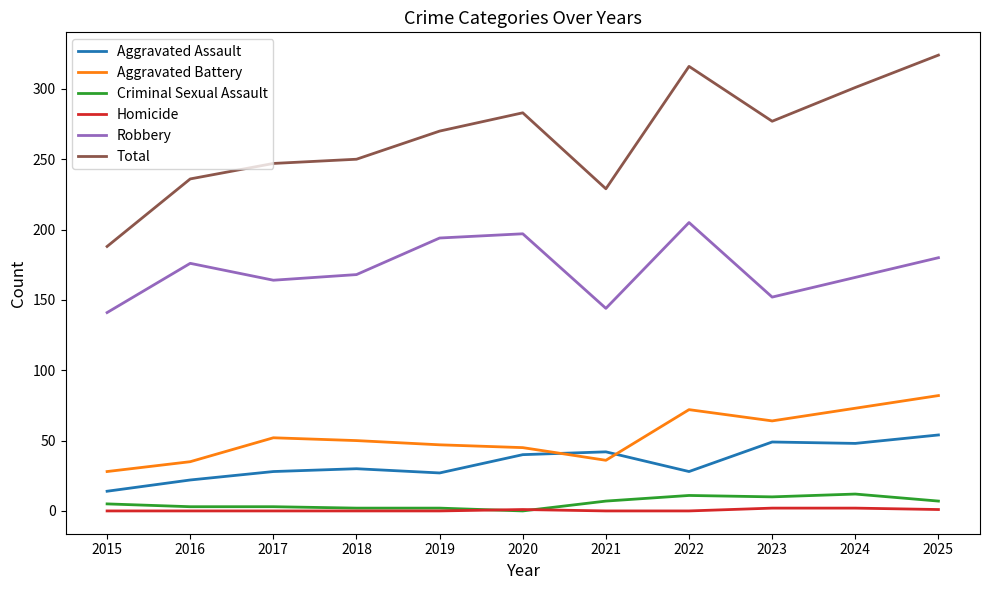

Which series has the largest total across all categories?

Total